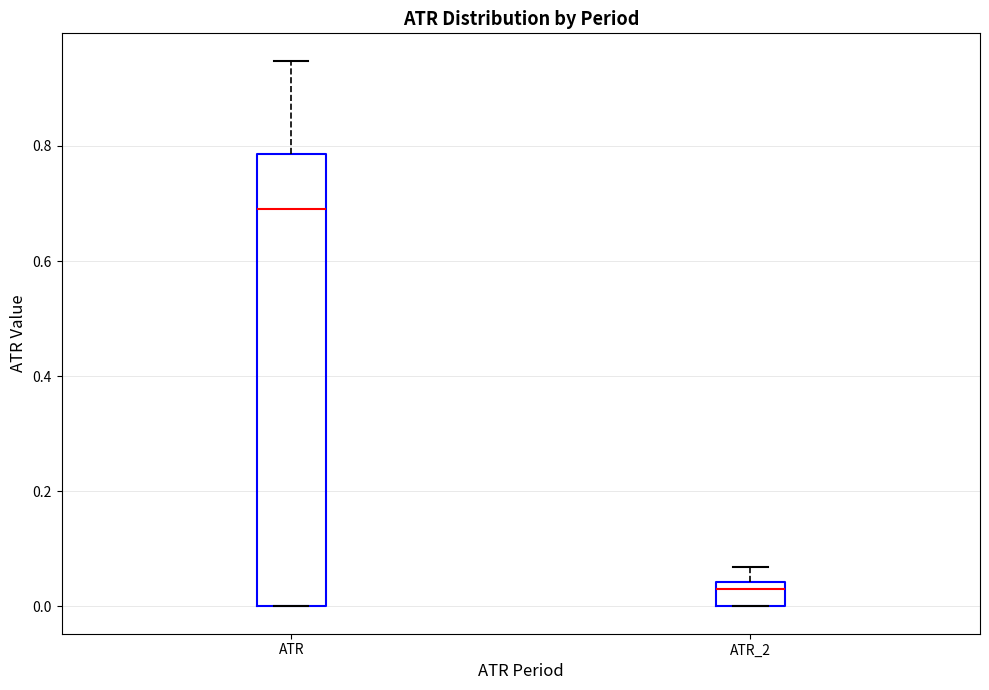

Where does the upper whisker of the box for ATR_2 end on the y-axis? The values are not printed on the chart, so give them approximately, as read against the axis.

0.06